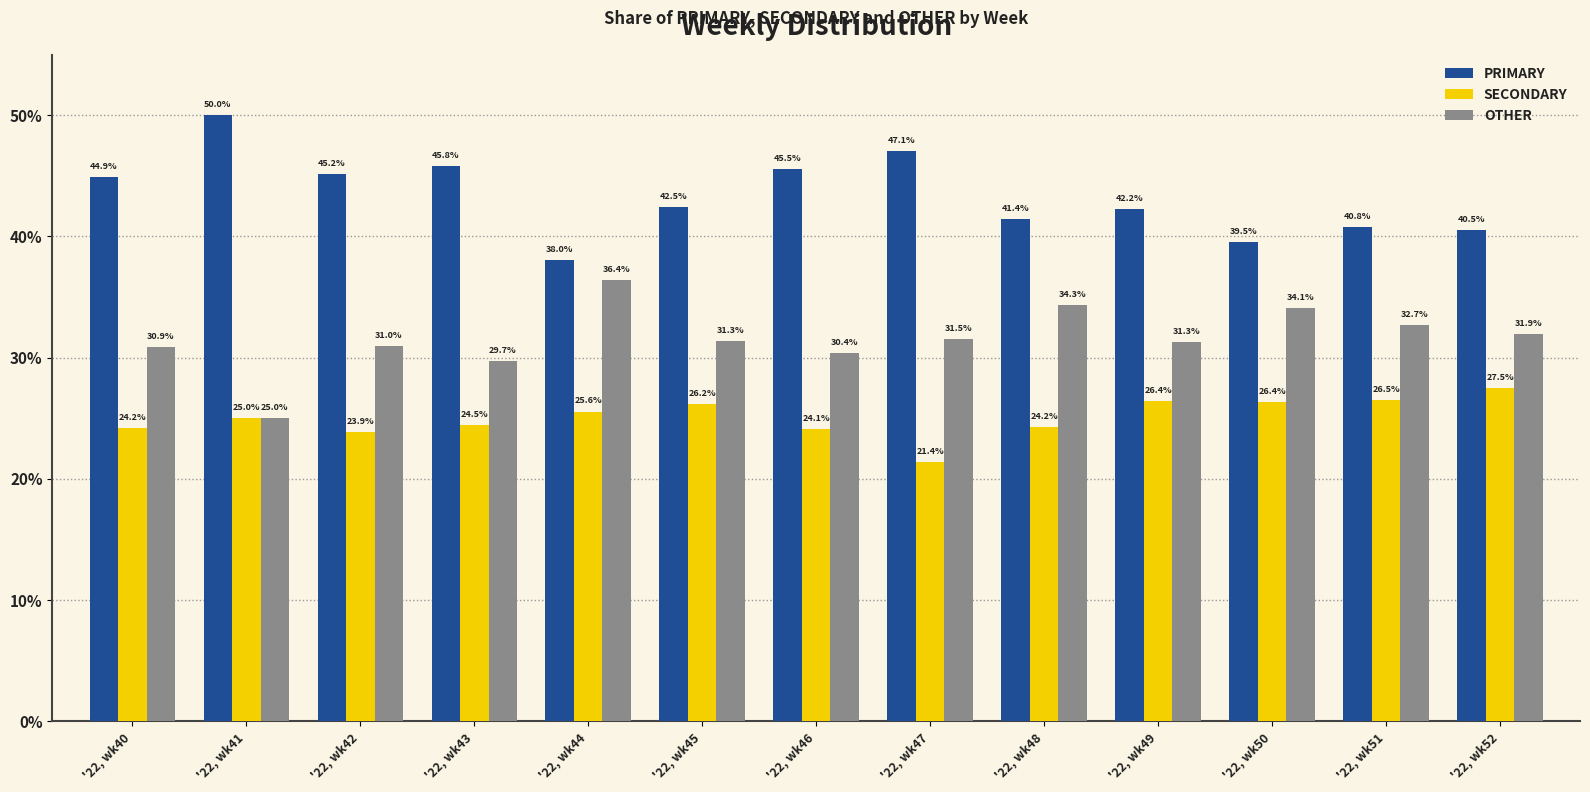

What is the value of the PRIMARY bar at the 4th from the left?

45.8